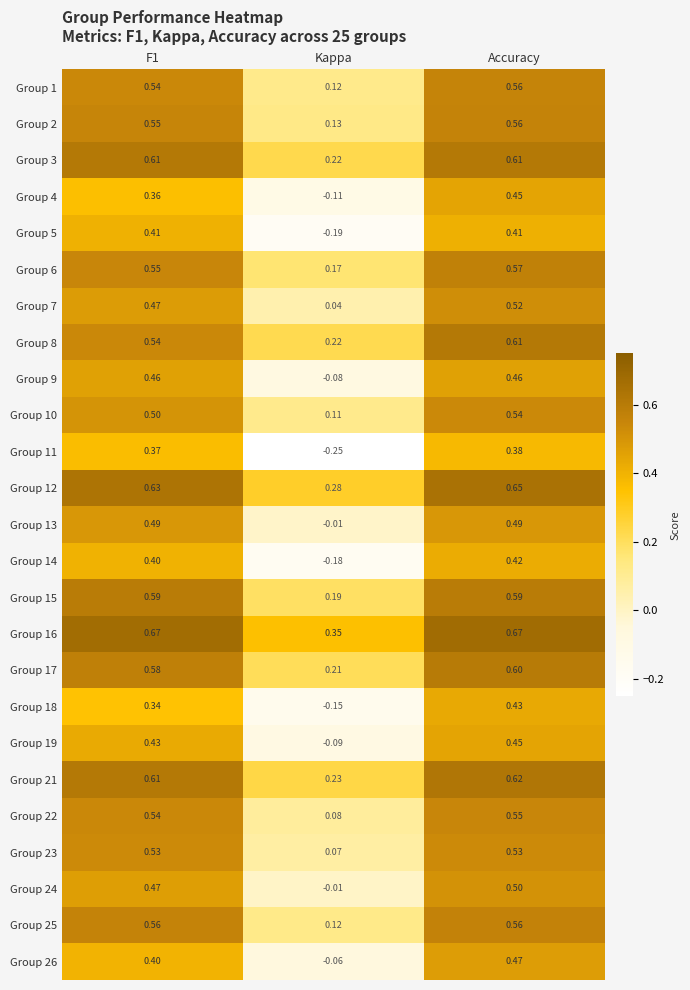

How many series are shown in this chart?

25